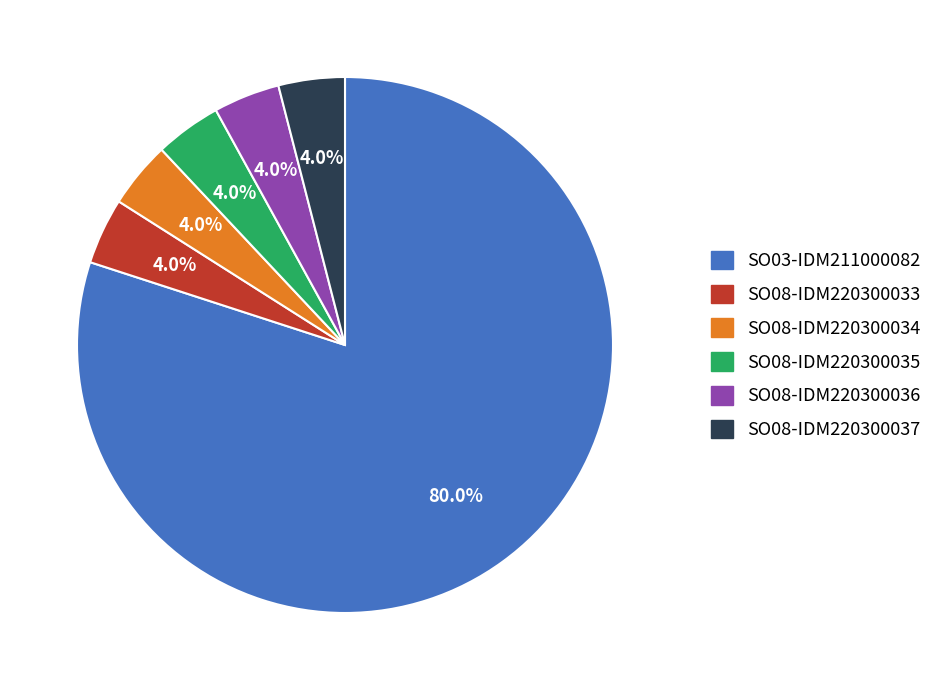

To the nearest percent, what portion does SO03-IDM211000082 represent?

80%